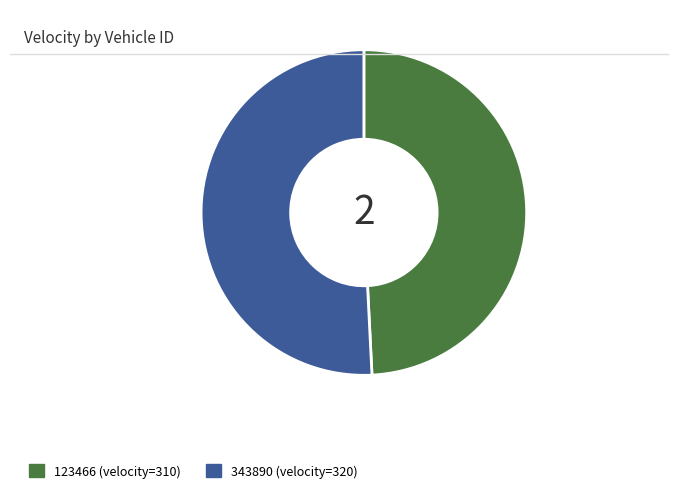

Do 343890 and 123466 together represent more than half of the pie?

Yes